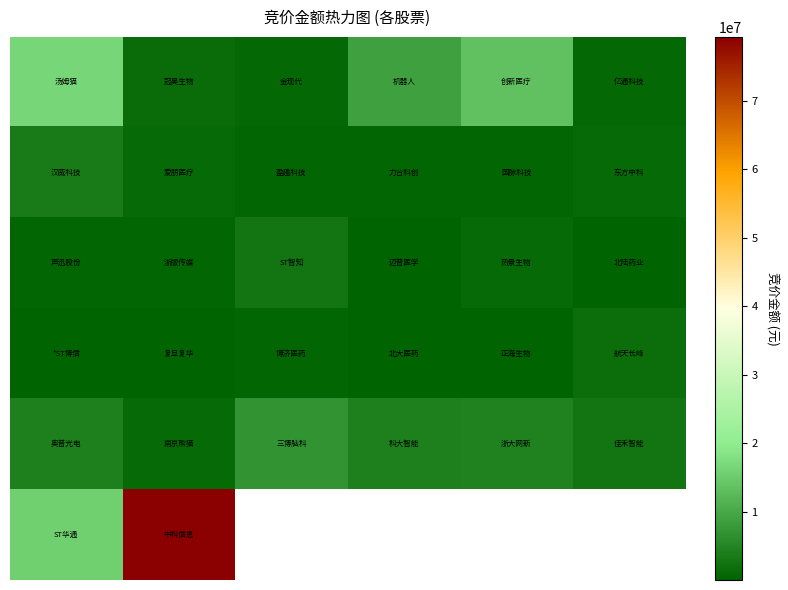

What is the greatest value displayed?

79311000.0